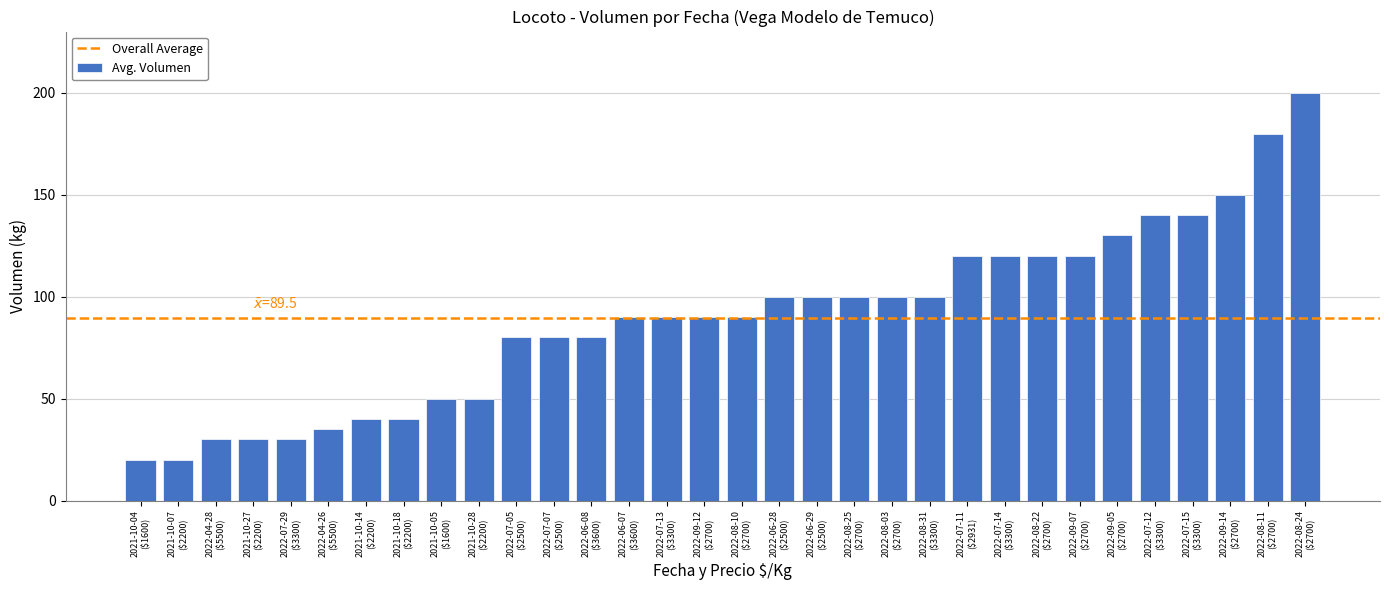

What is the smallest value displayed?

20